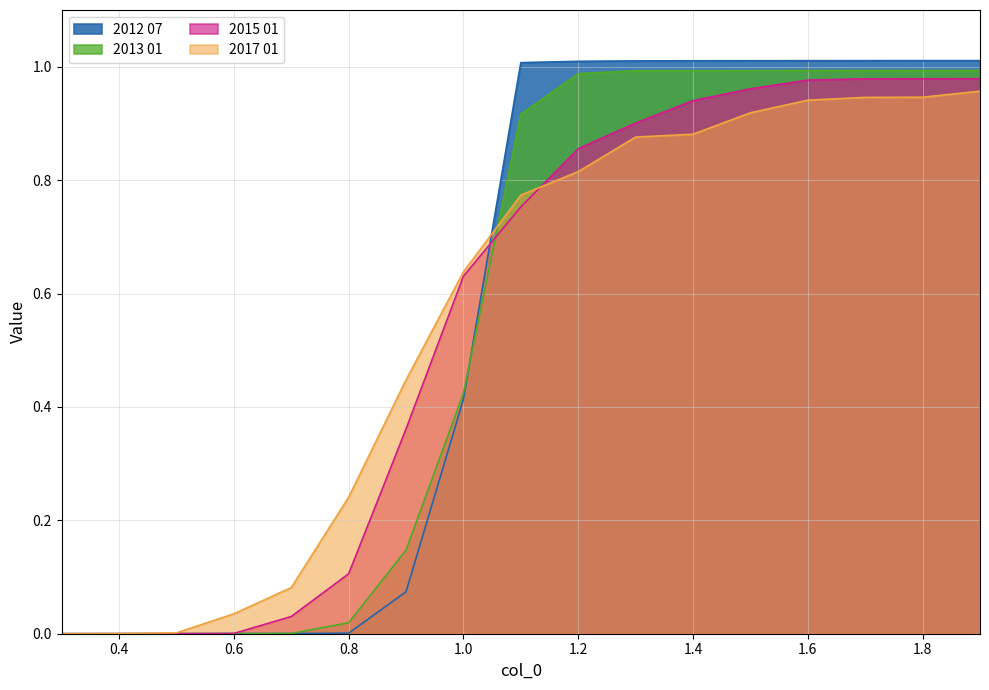

Reading left to right, transcribe all the data shown in this chart.

2012 07: 0.0	0.0	0.0	0.0	0.0	0.0	0.1	0.4	1.0	1.0	1.0	1.0	1.0	1.0	1.0	1.0	1.0
2013 01: 0.0	0.0	0.0	0.0	0.0	0.0	0.1	0.4	0.9	1.0	1.0	1.0	1.0	1.0	1.0	1.0	1.0
2015 01: 0.0	0.0	0.0	0.0	0.0	0.1	0.4	0.6	0.8	0.9	0.9	0.9	1.0	1.0	1.0	1.0	1.0
2017 01: 0.0	0.0	0.0	0.0	0.1	0.2	0.4	0.6	0.8	0.8	0.9	0.9	0.9	0.9	0.9	0.9	1.0